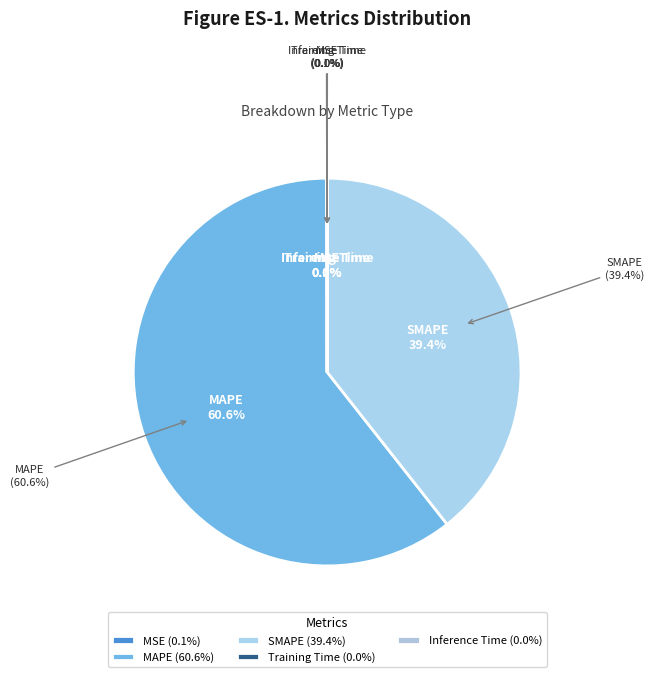

Is there a majority slice in this chart?

Yes